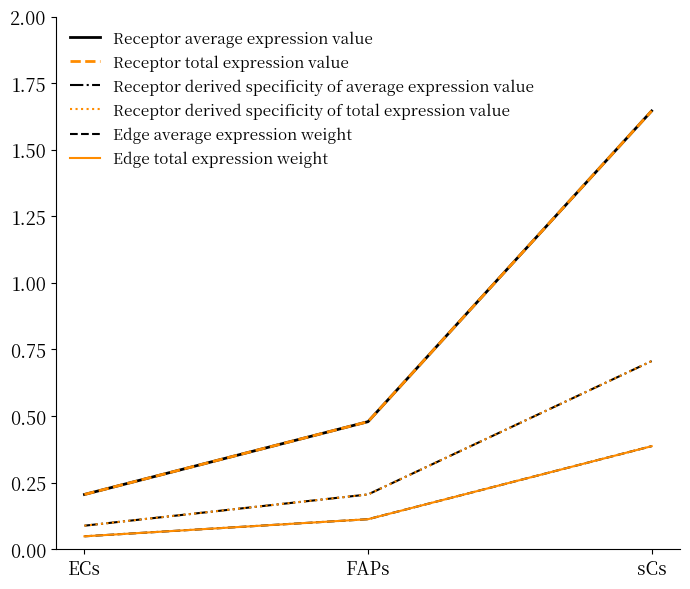

Which category has the lowest value in the Edge average expression weight series?

ECs